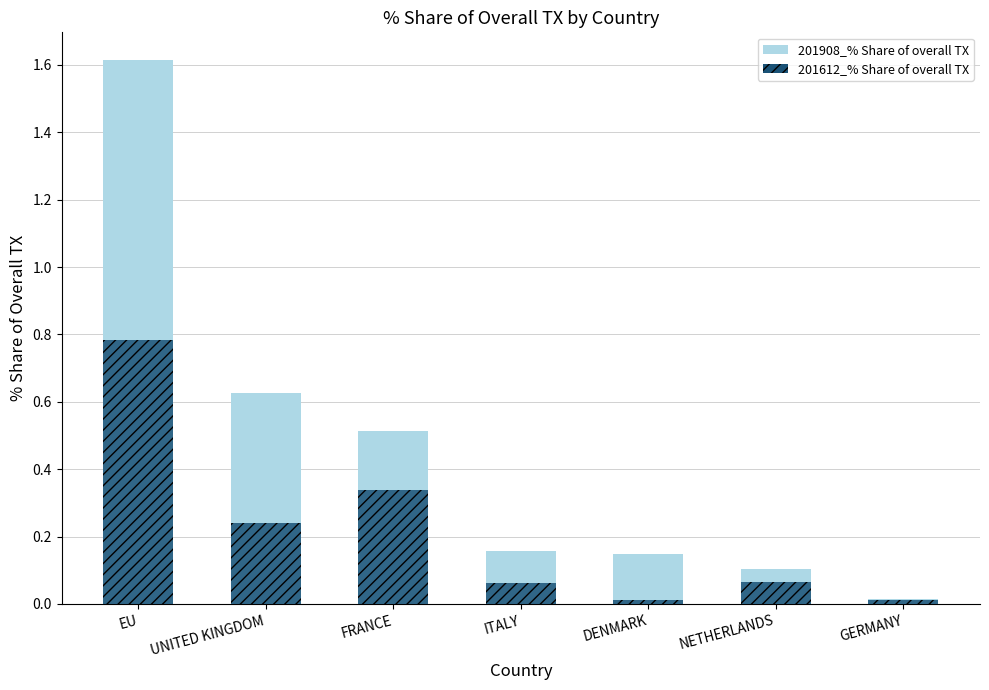

Which has a higher value, DENMARK or FRANCE?

FRANCE